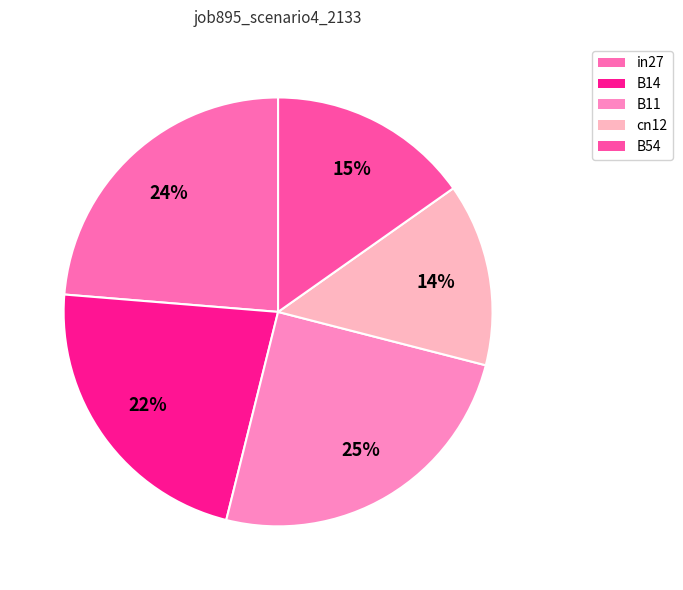

To the nearest percent, what percentage of the pie is in27?

24%